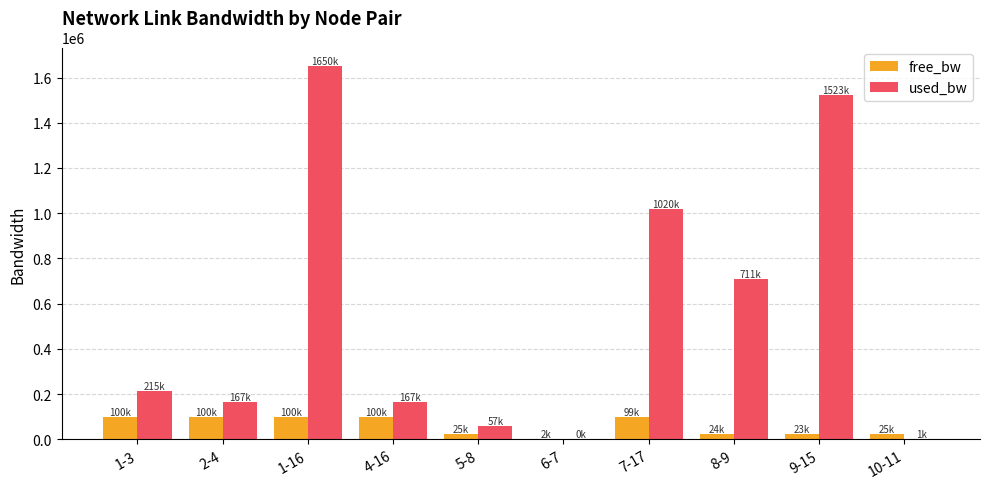

Which series has the largest total across all categories?

used_bw